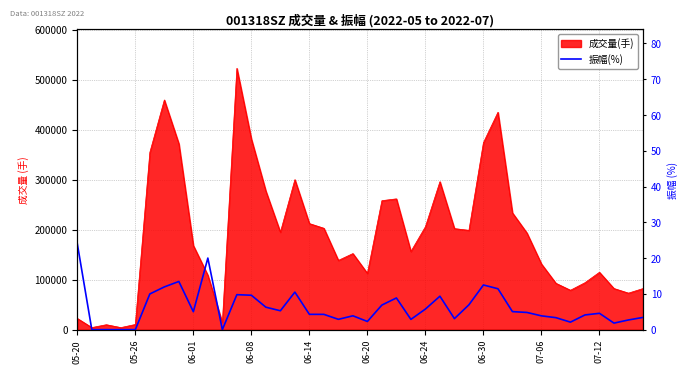

What is the sum of the values at 17 and 34?

6.4